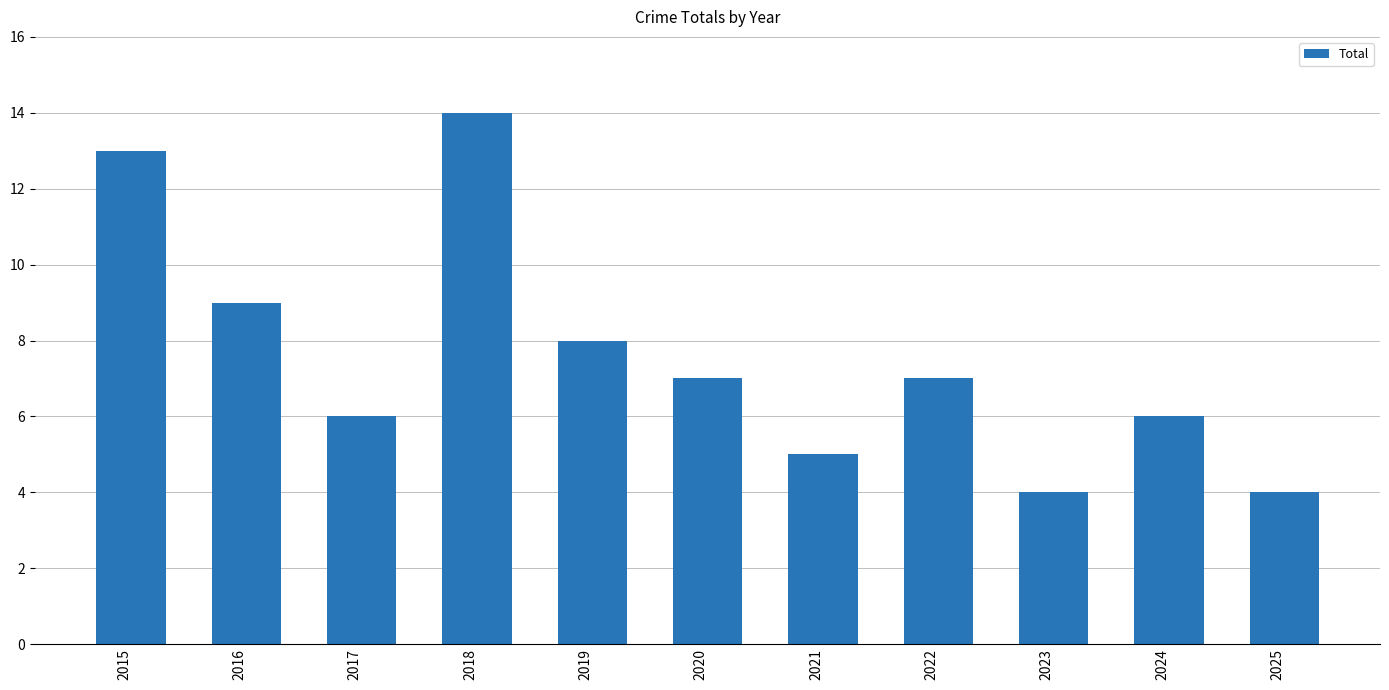

What is the smallest value displayed?

4